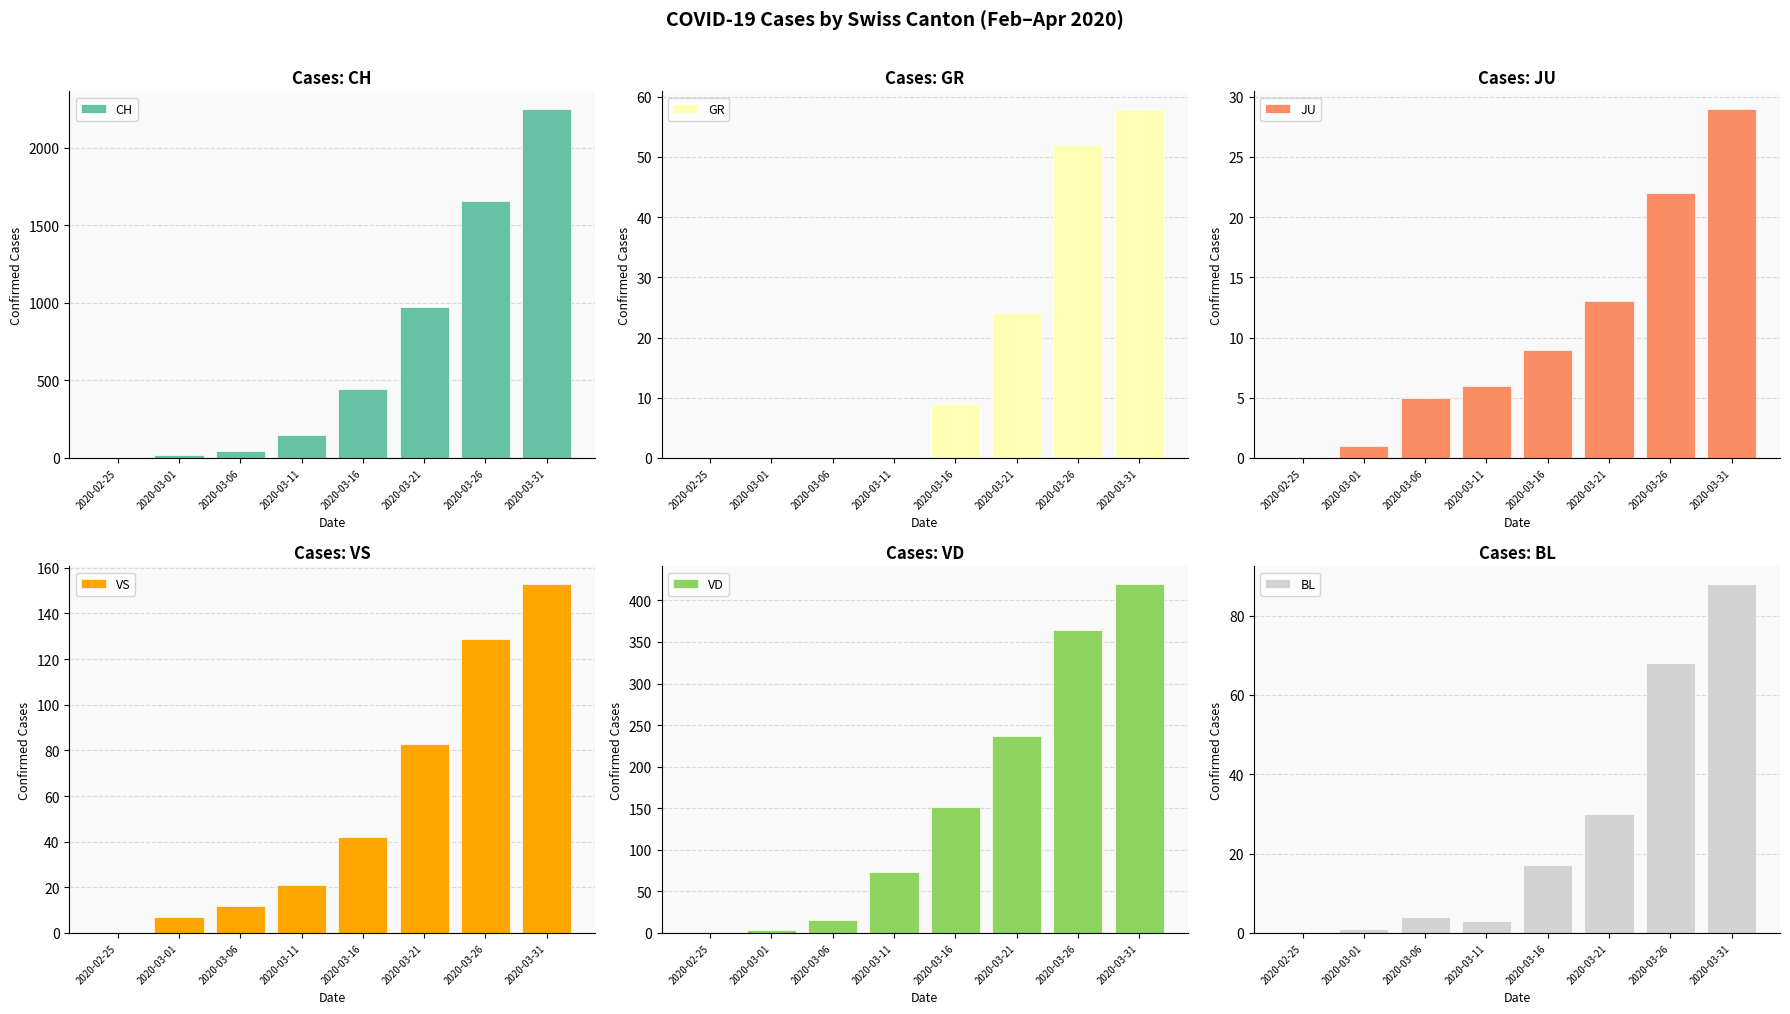

How many groups of bars are there?

8